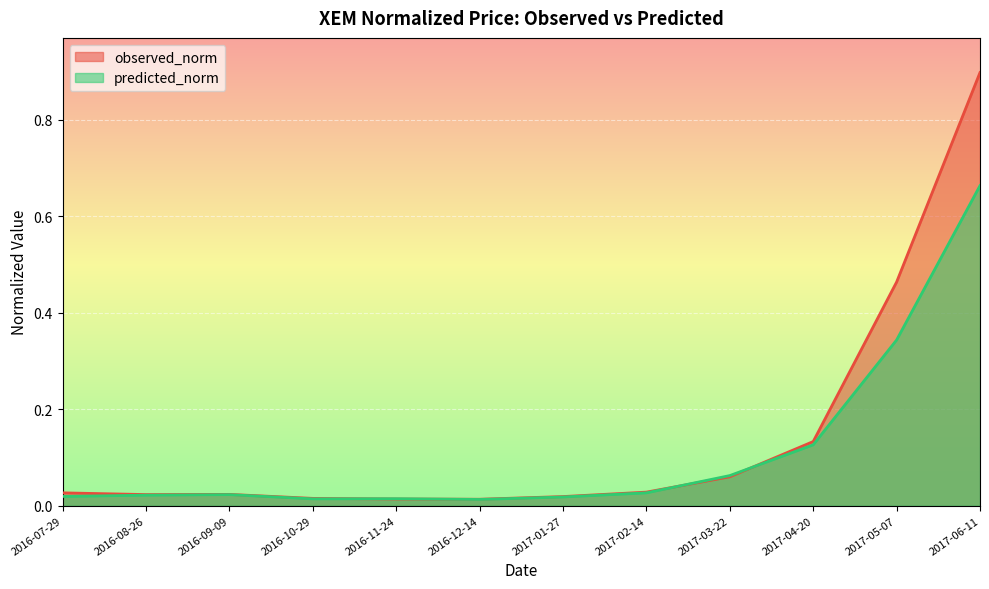

What is the label of the 11th point from the left?

2017-05-07